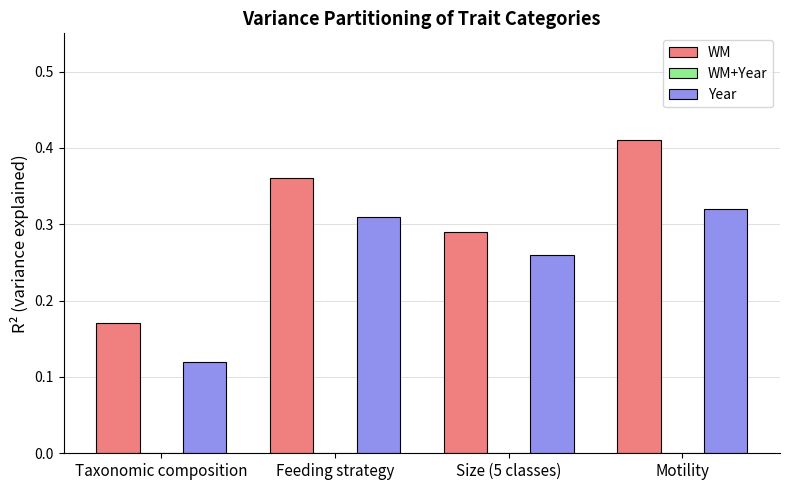

List the series in order of their peak value, lowest first.

Year, WM